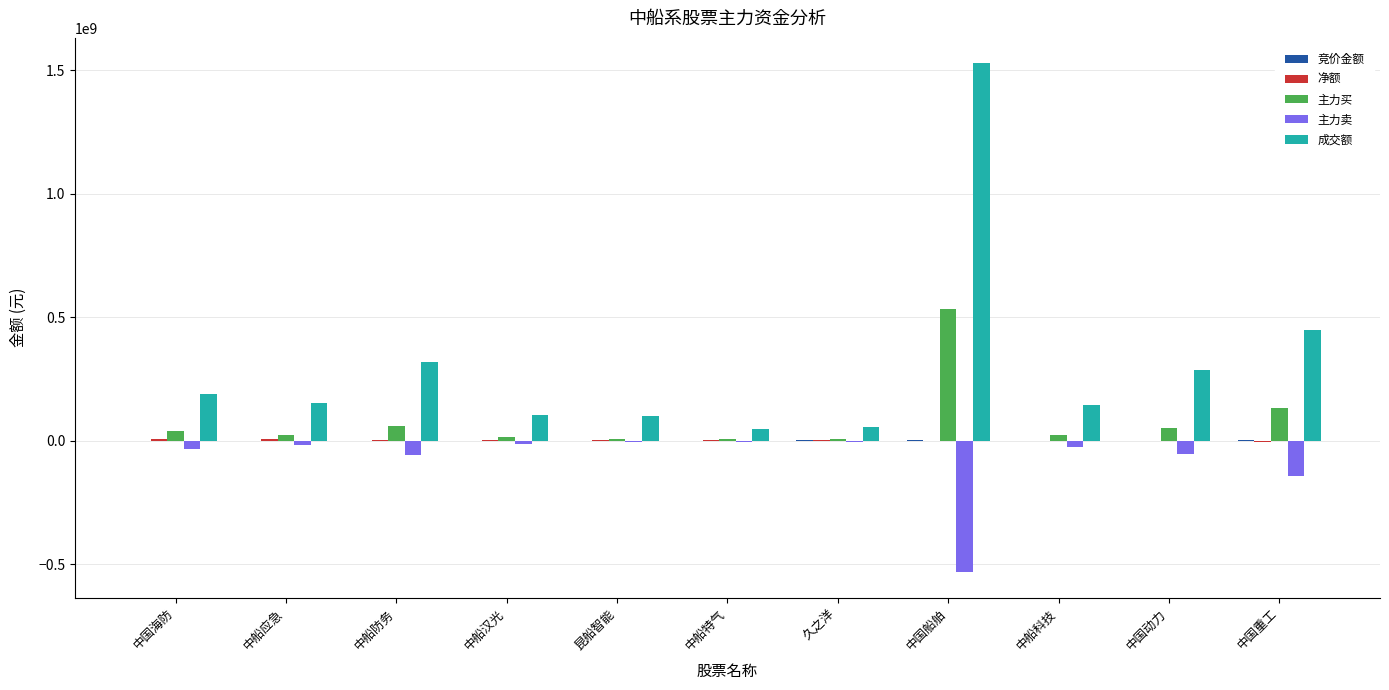

How many data points does each series have?

11